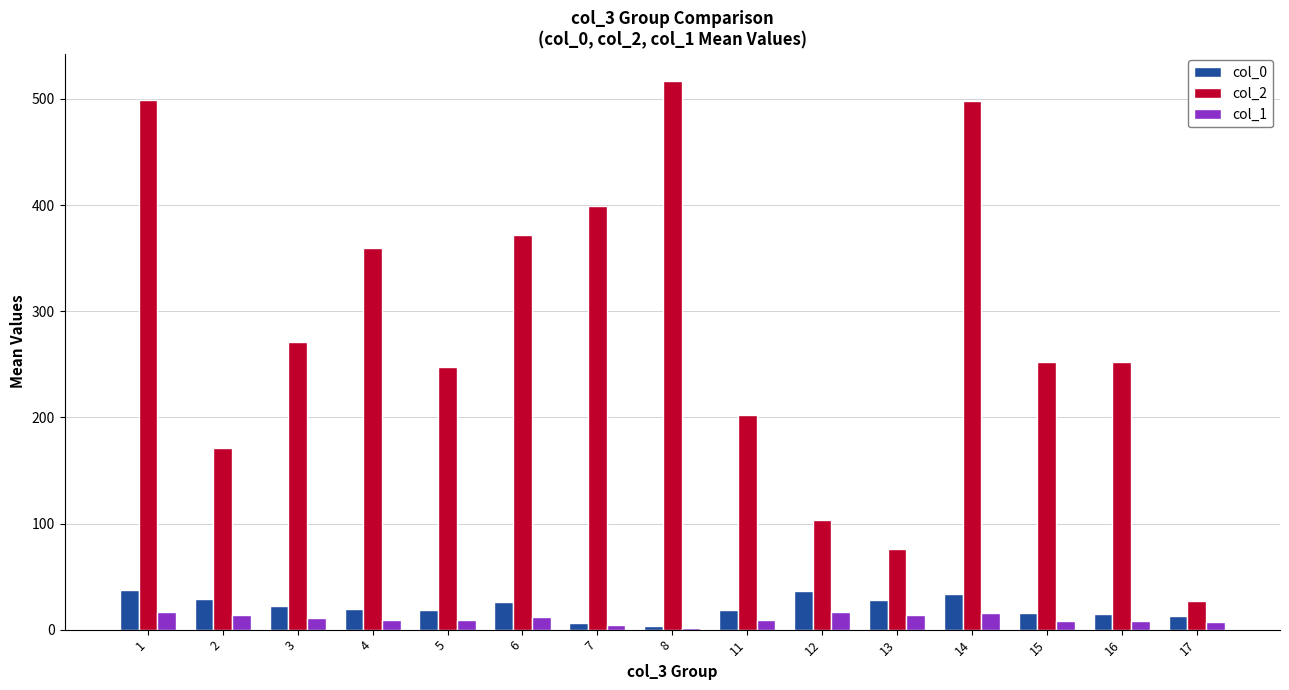

Is the value of col_2 at 16 greater than the value of col_1 at 1?

Yes